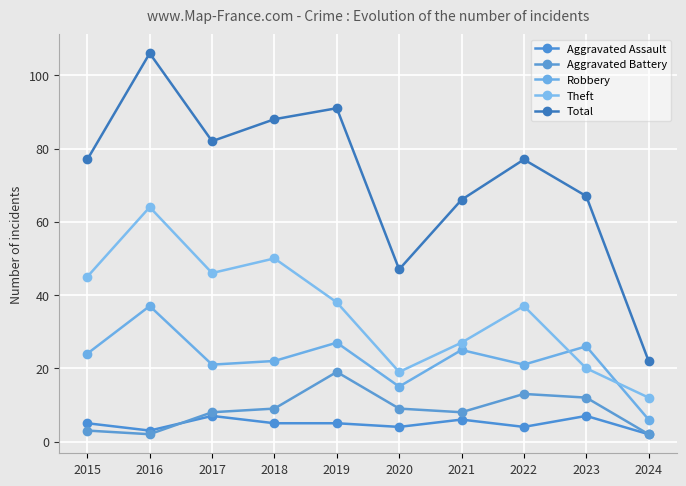

Between 2022 and 2023, which series saw the biggest shift?

Theft